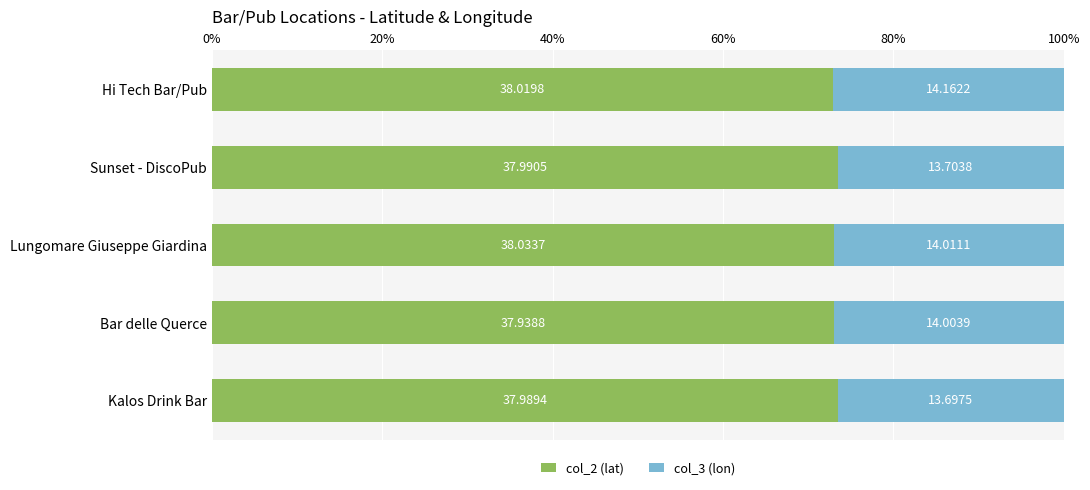

What are all the series names shown in the legend?

col_2 (lat), col_3 (lon)